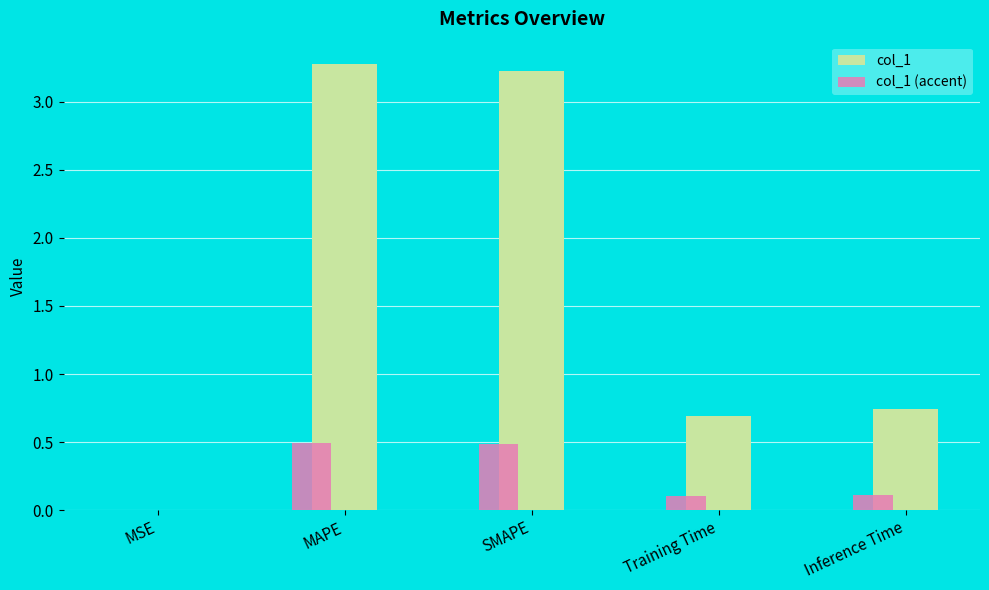

What is the greatest value displayed?

3.3